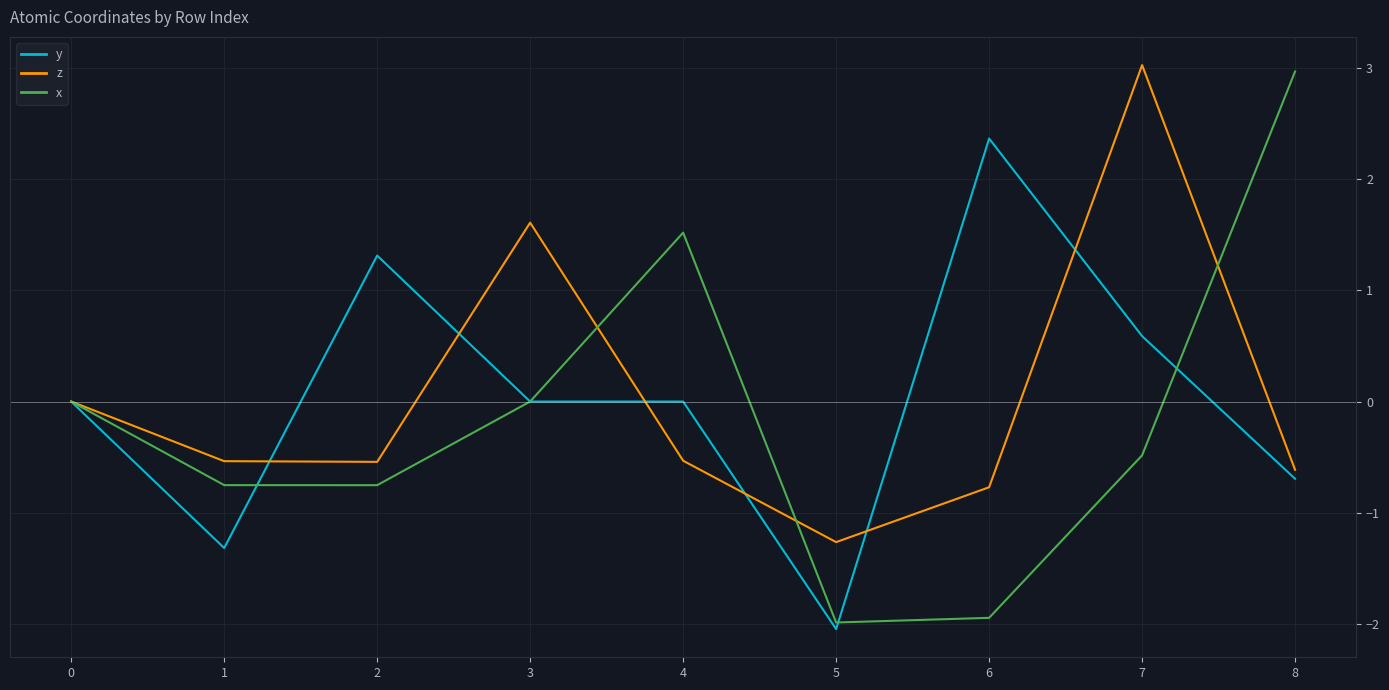

What is the total value across all series at 5?

-5.3